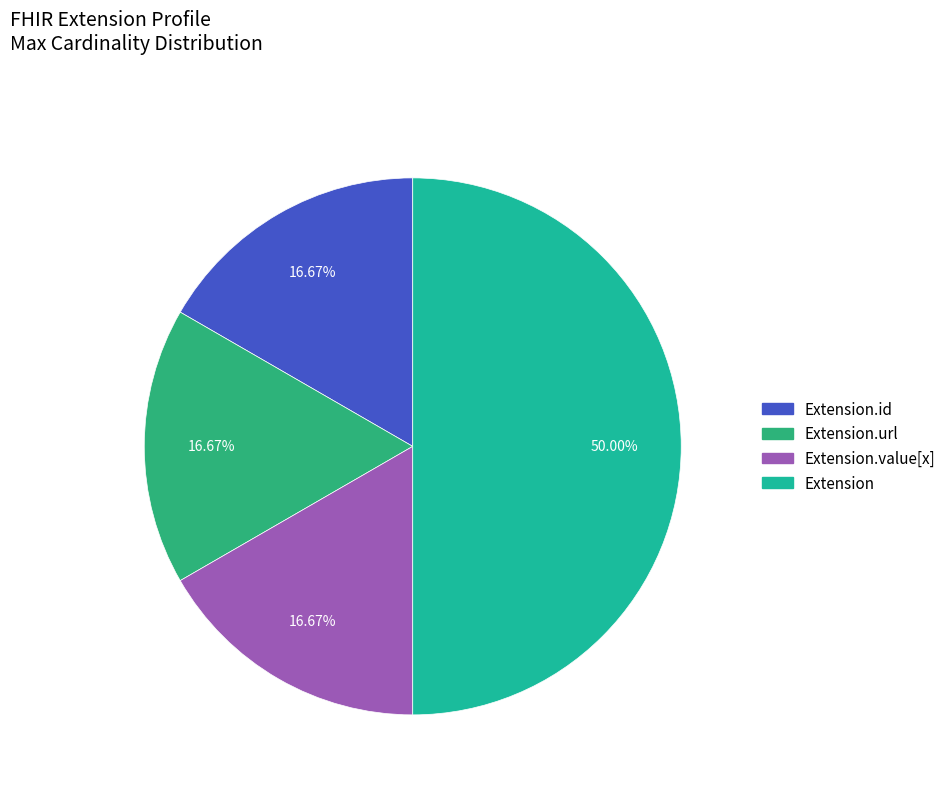

How many segments does this pie chart have?

4